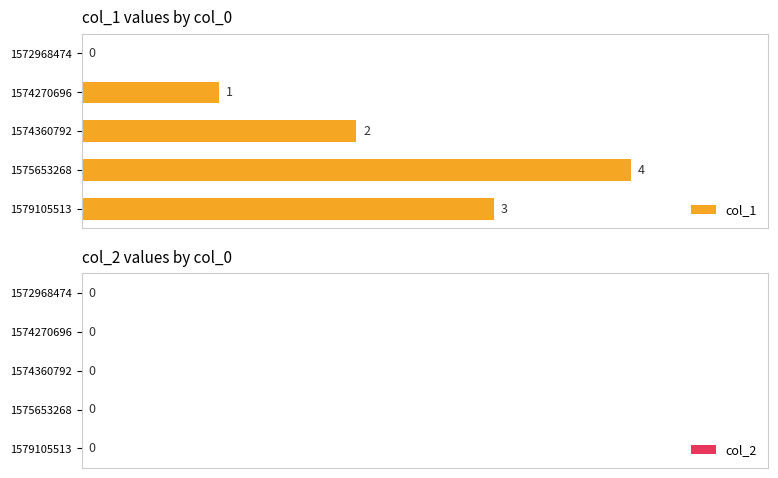

Count the number of data series in this chart.

1